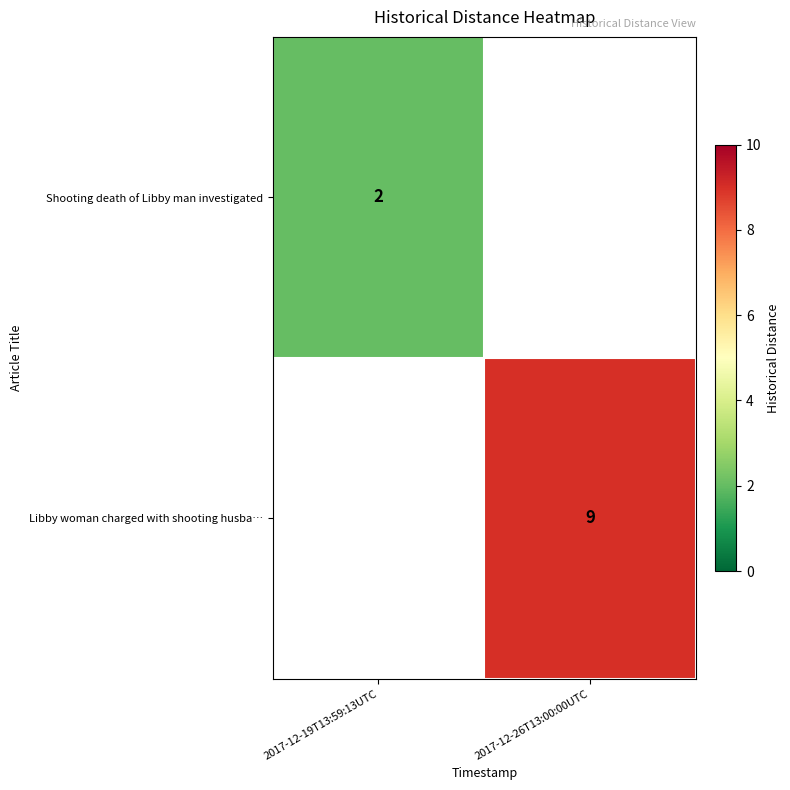

The Shooting death of Libby man investigated series shows 2 at 2017-12-19T13:59:13UTC. True or false?

True